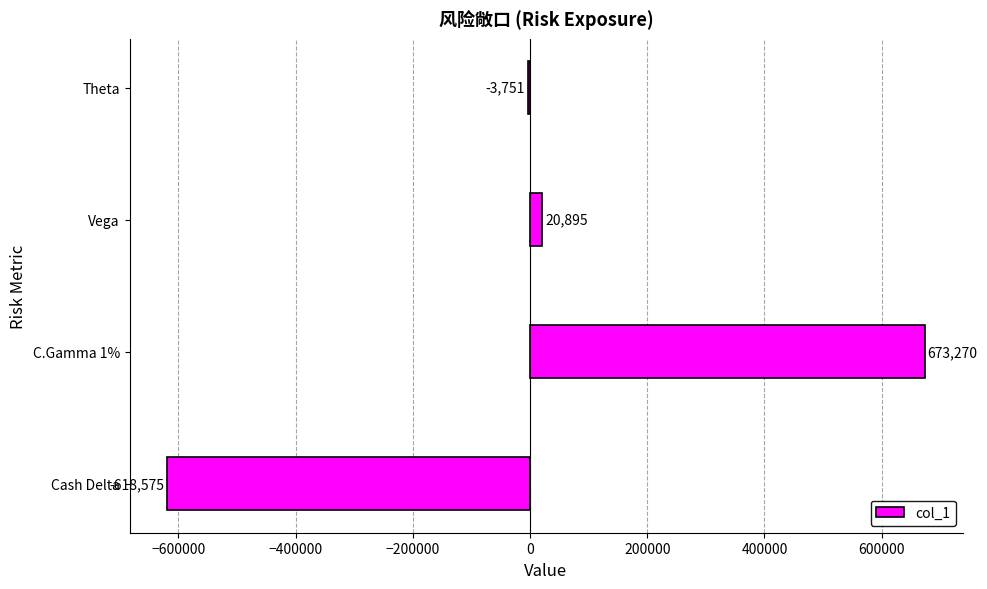

How many distinct data groups are displayed?

1